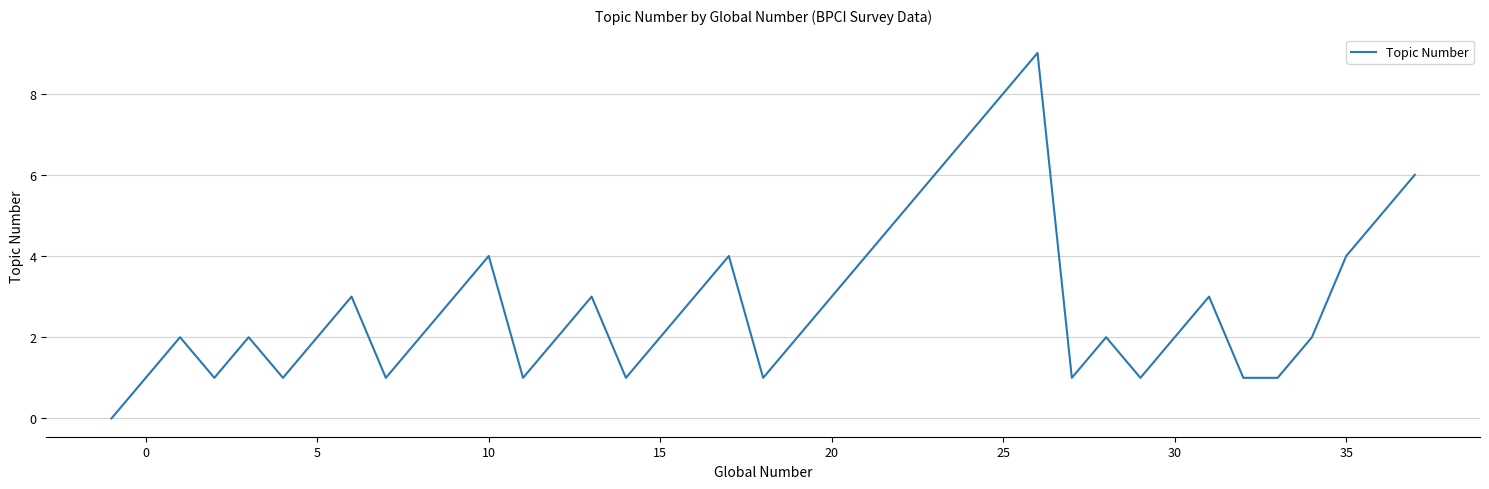

What is the maximum value shown in the chart?

9